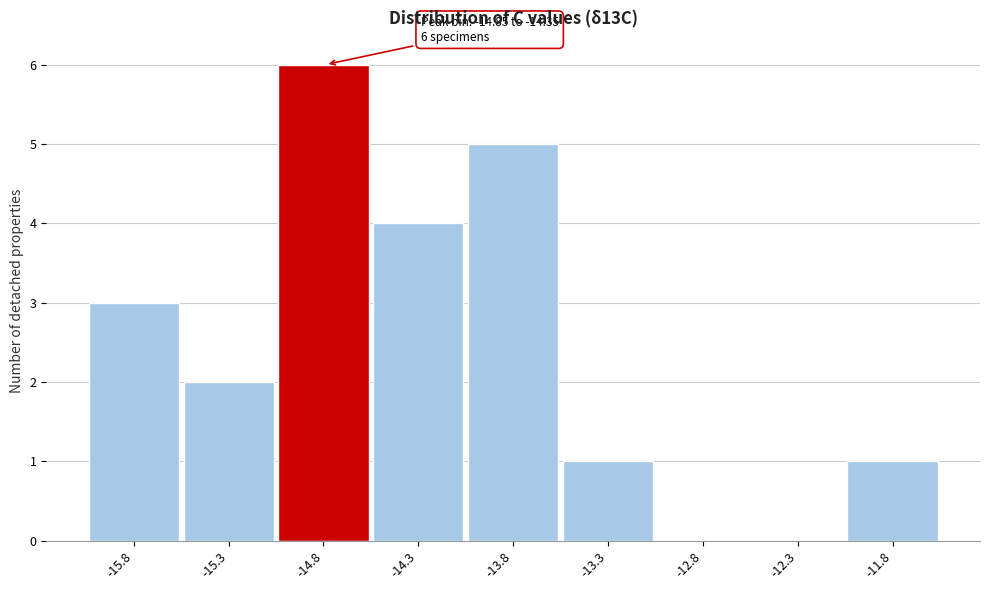

Reading right to left, transcribe all the data shown in this chart.

-11.8=1	-12.3=0	-12.8=0	-13.3=1	-13.8=5	-14.3=4	-14.8=6	-15.3=2	-15.8=3